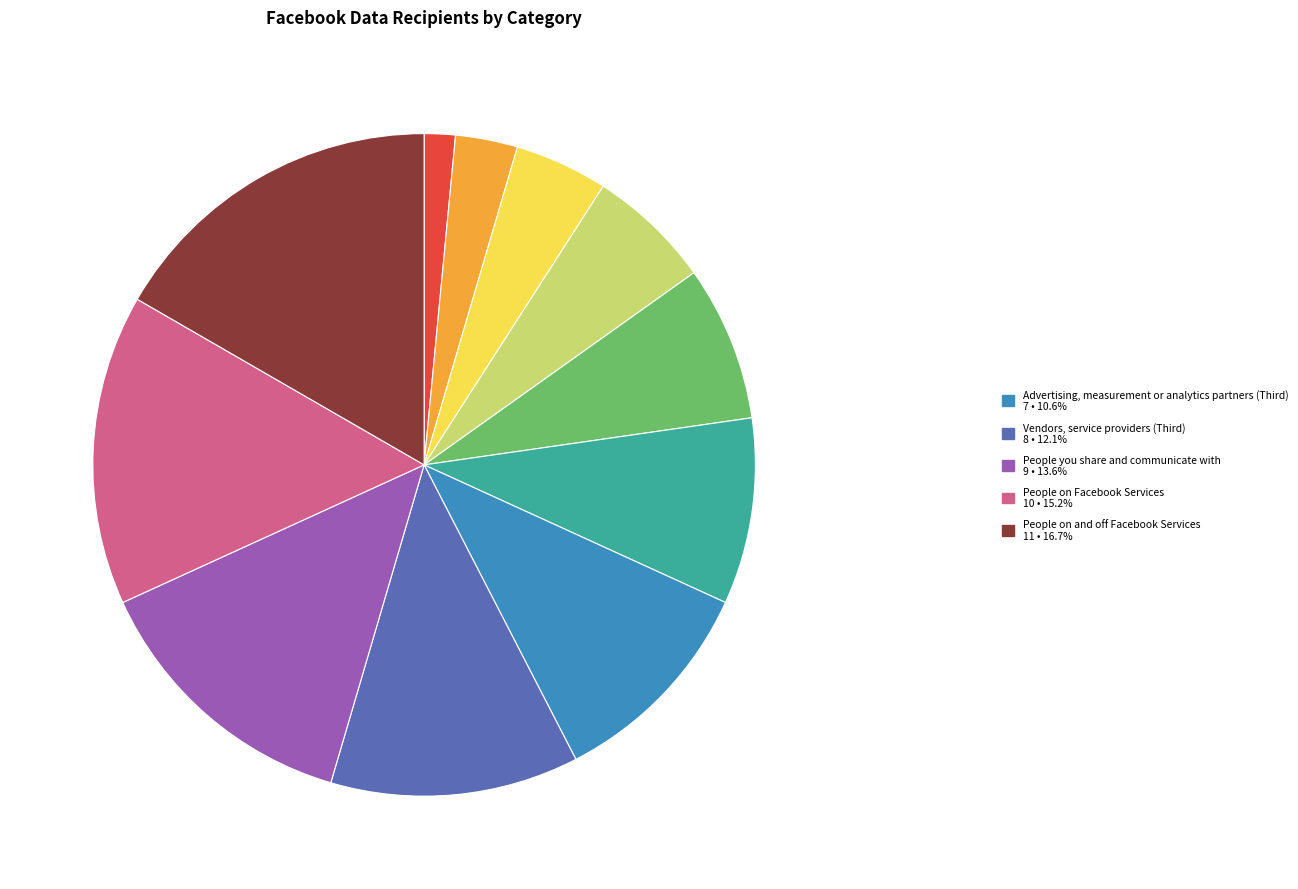

How many segments does this pie chart have?

11